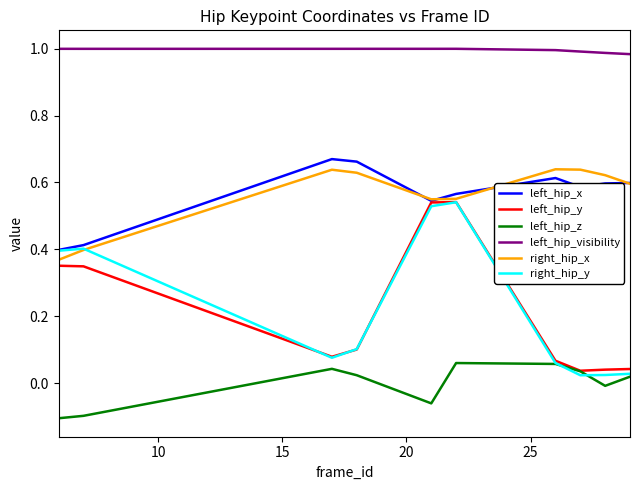

True or false: left_hip_z and left_hip_x cross at least once.

False